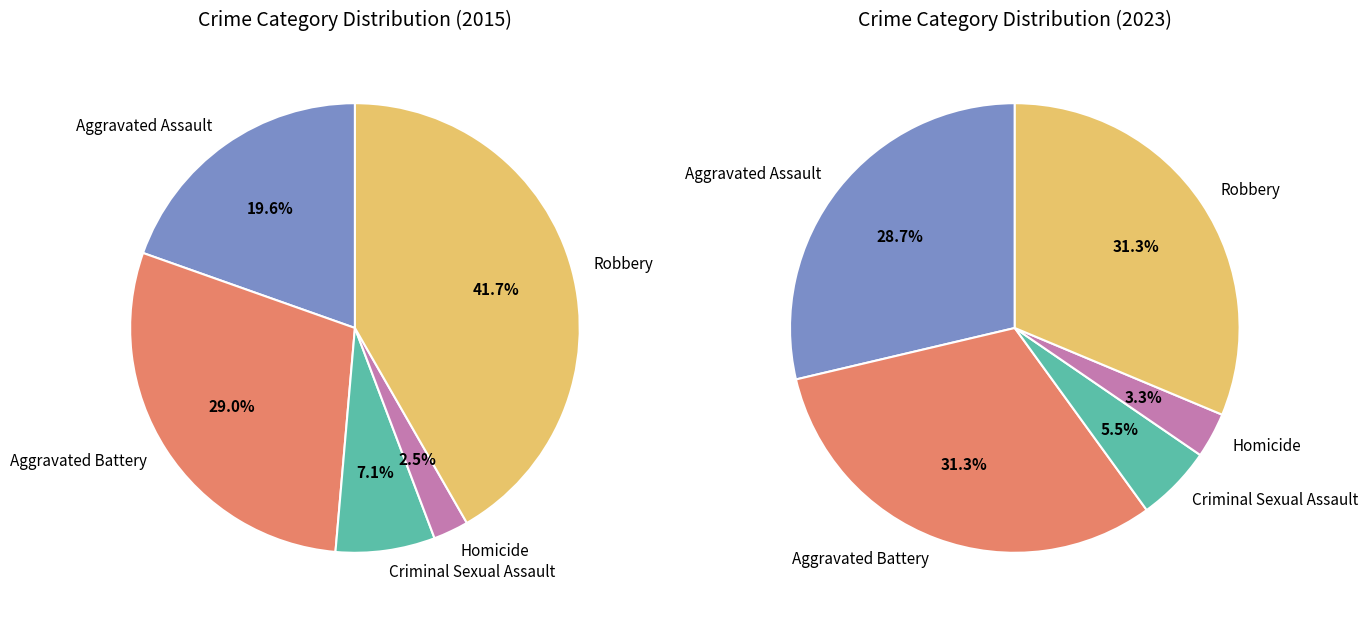

Approximately how many times larger is the value at Aggravated Battery compared to Robbery?

0.7